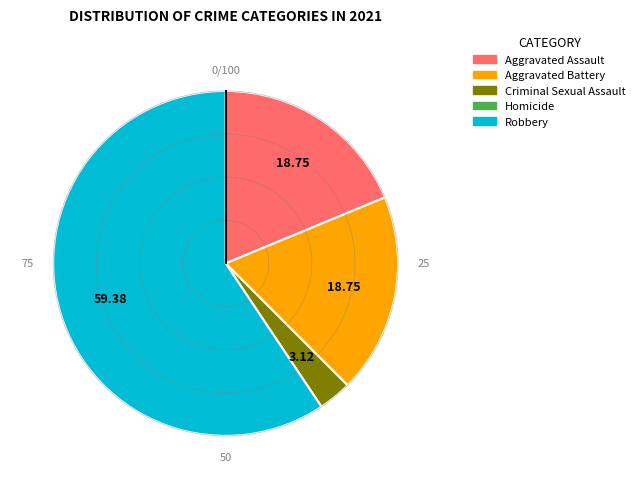

Which has a higher value, Criminal Sexual Assault or Robbery?

Robbery